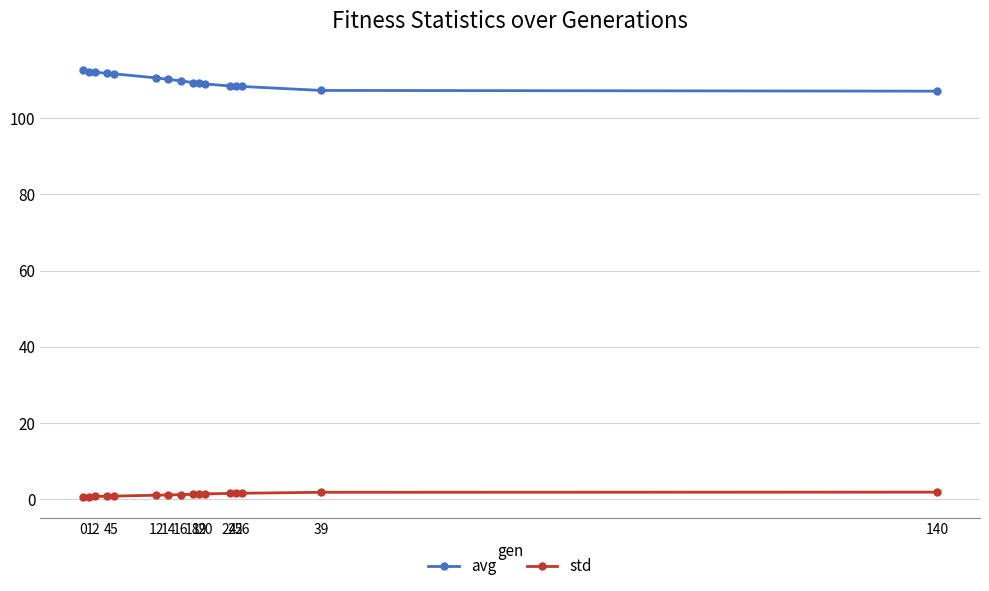

List the series in order of their peak value, highest first.

avg, std